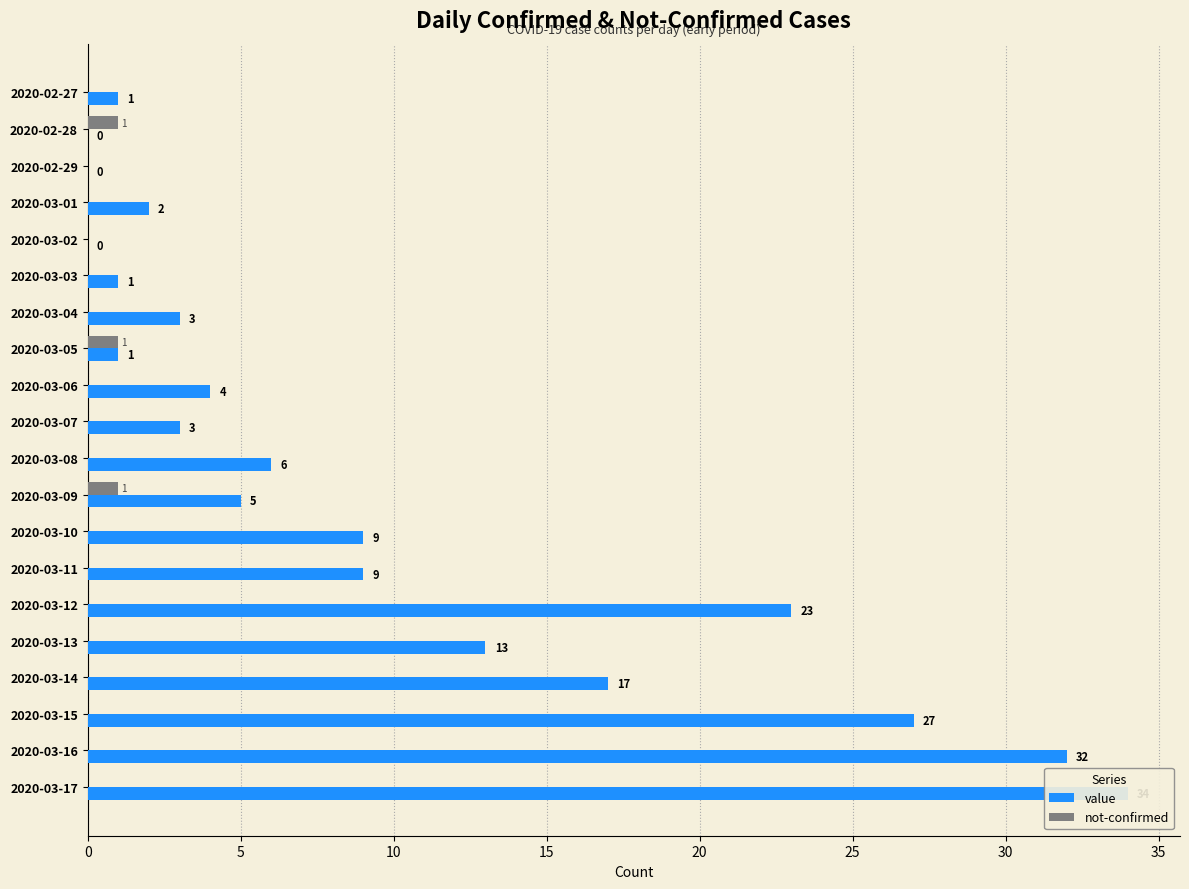

What is the average value of the value series?

10